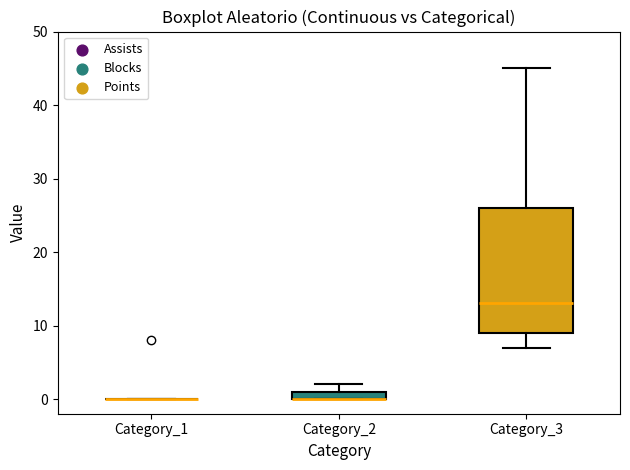

Comparing the boxes themselves (not the whiskers), which one is the tallest?

Category_3